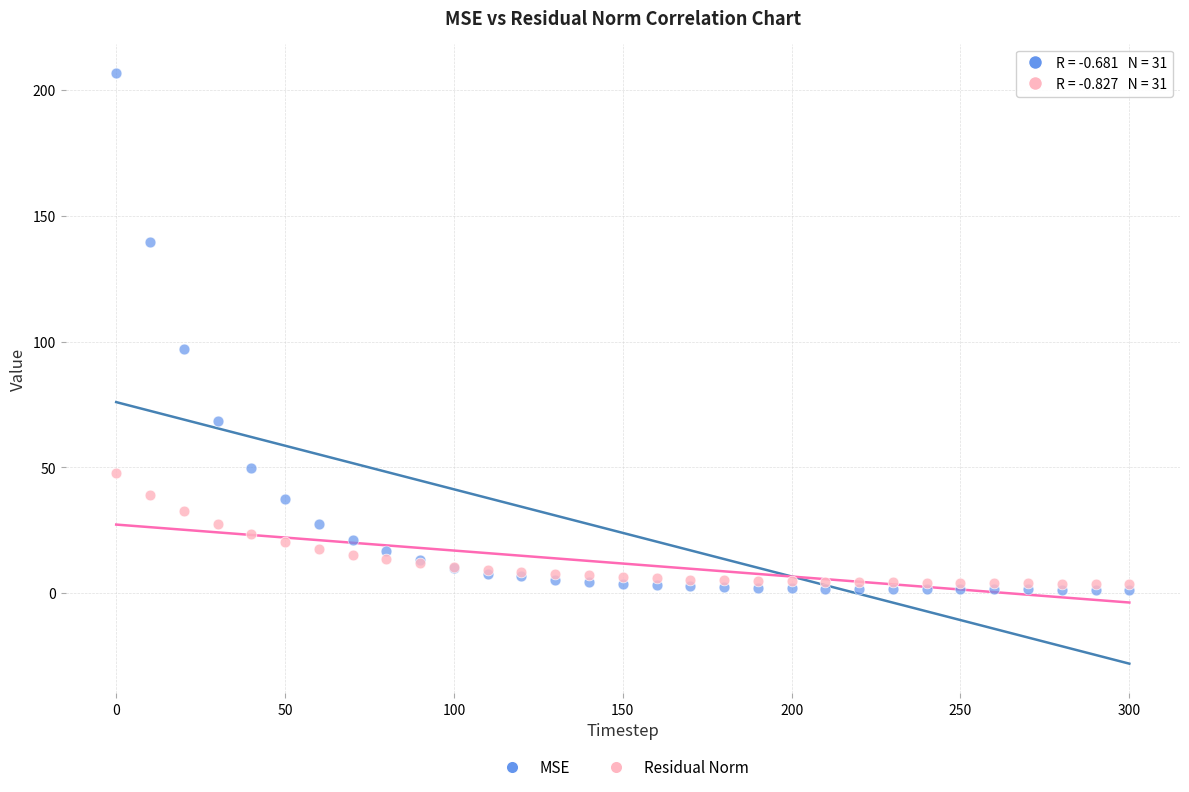

What are all the series names shown in the legend?

MSE, Residual Norm